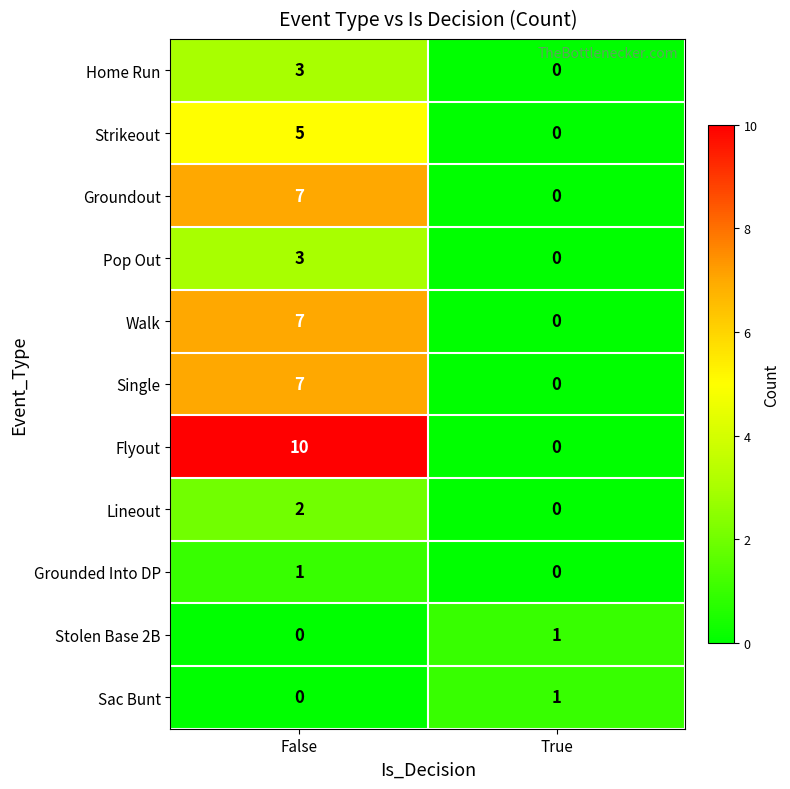

Which label corresponds to the largest value in the chart?

False